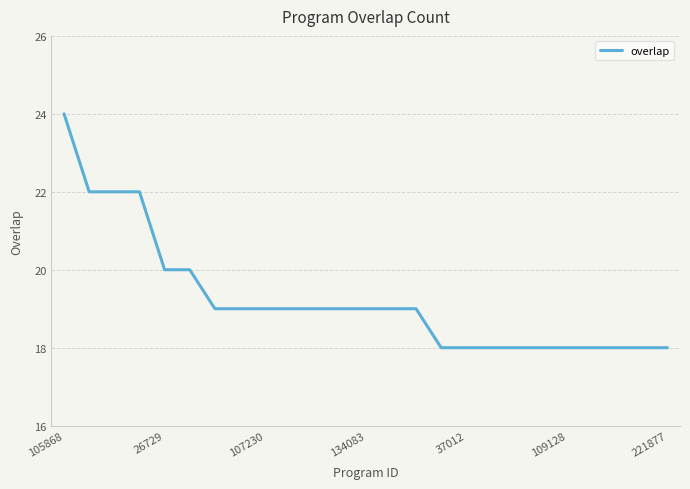

What is the maximum value shown in the chart?

24